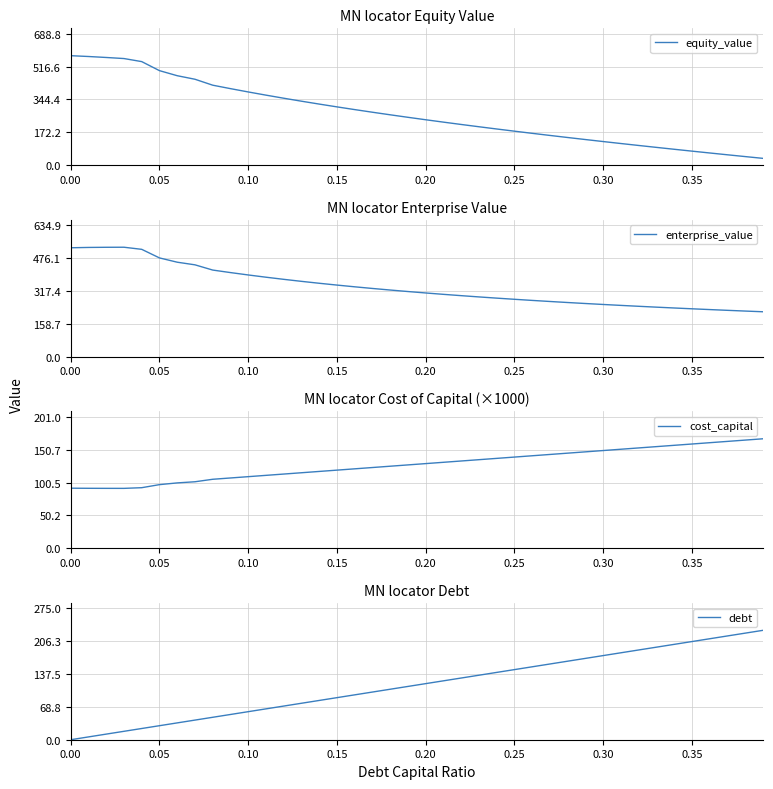

What is the maximum value for debt?

229.2